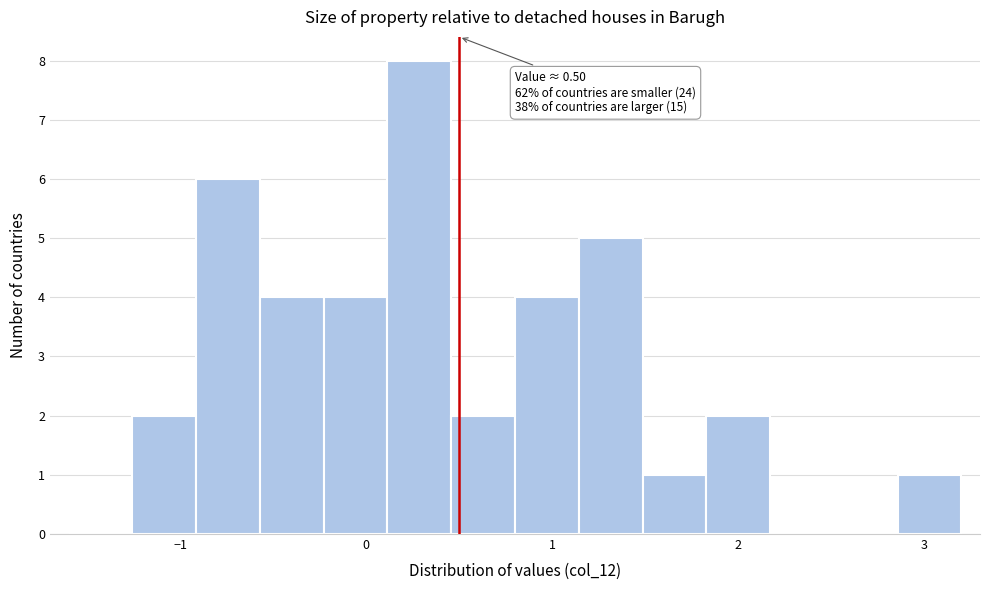

Around what value on the x-axis is the tallest bar? Give the approximate position of its centre, as read against the axis.

0.3